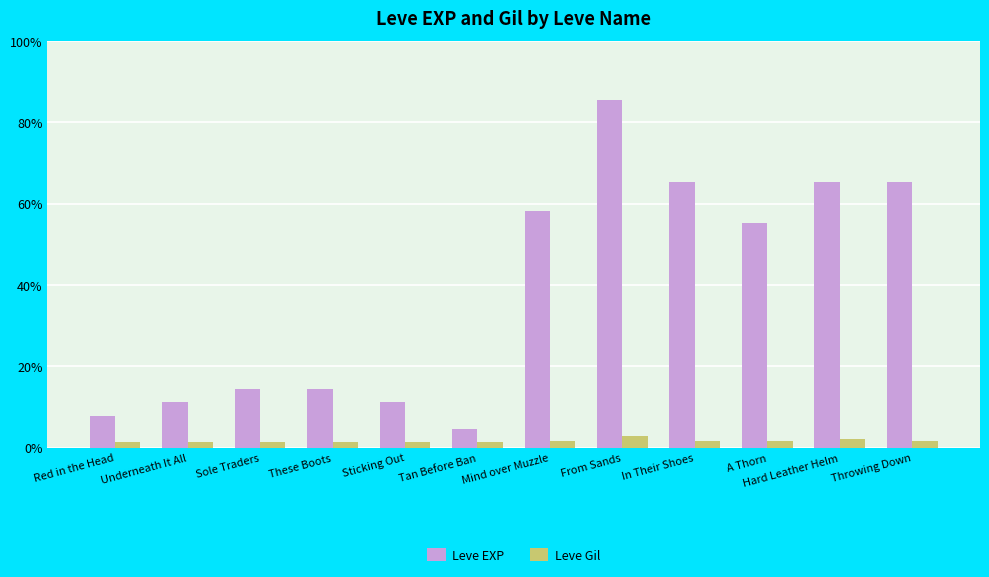

What is the value of the Leve Gil bar at the 10th from the left?

140